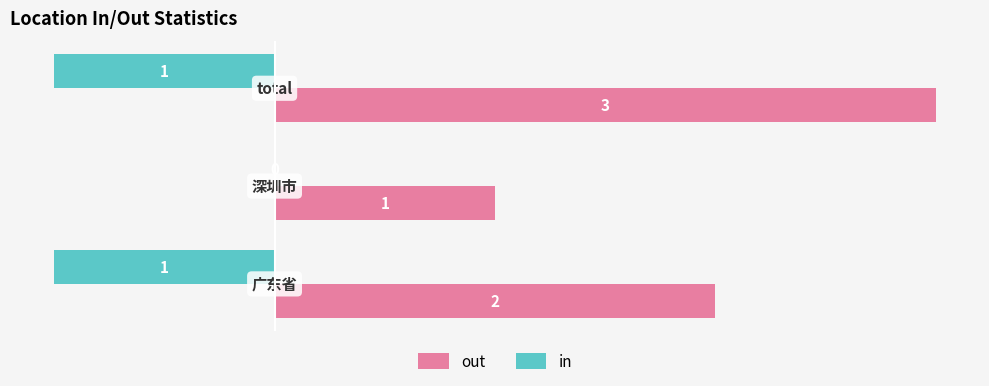

How many series are shown in this chart?

2